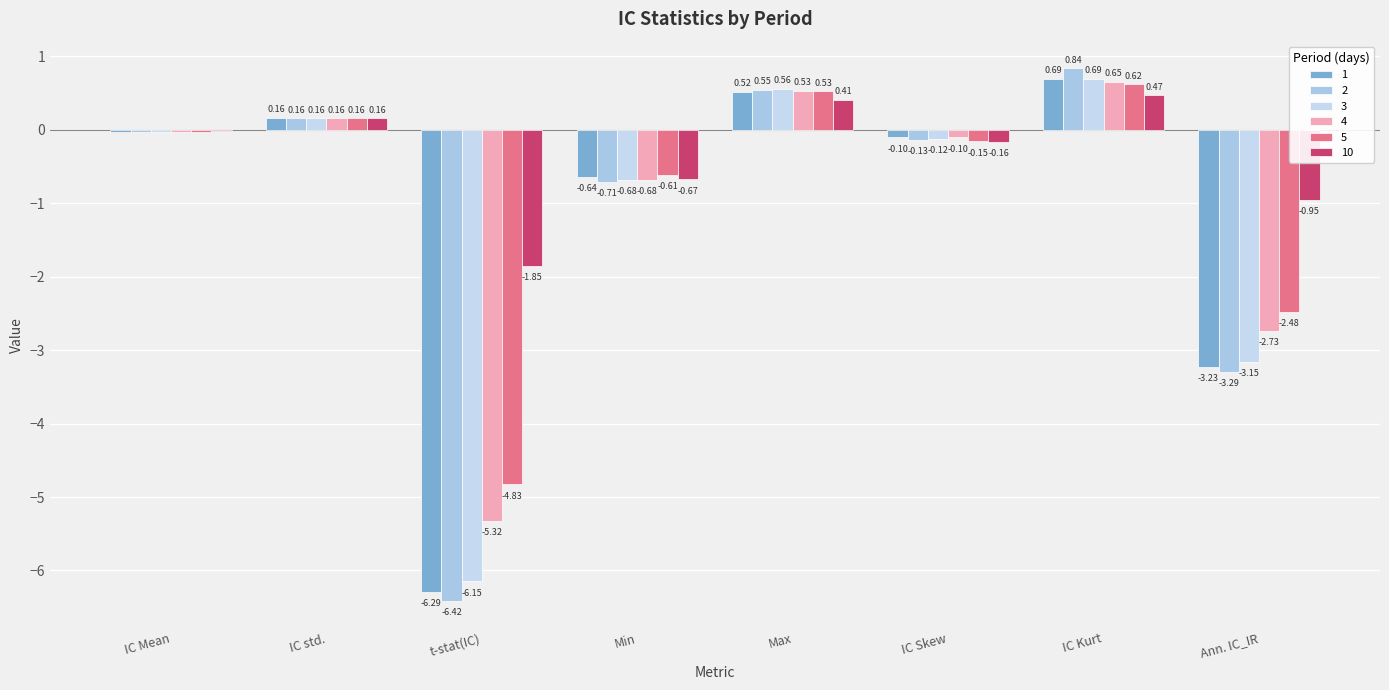

Reading left to right, extract all data points from this chart.

1: IC Mean=-0.0	IC std.=0.2	t-stat(IC)=-6.3	Min=-0.6	Max=0.5	IC Skew=-0.1	IC Kurt=0.7	Ann. IC_IR=-3.2
2: IC Mean=-0.0	IC std.=0.2	t-stat(IC)=-6.4	Min=-0.7	Max=0.5	IC Skew=-0.1	IC Kurt=0.8	Ann. IC_IR=-3.3
3: IC Mean=-0.0	IC std.=0.2	t-stat(IC)=-6.1	Min=-0.7	Max=0.6	IC Skew=-0.1	IC Kurt=0.7	Ann. IC_IR=-3.2
4: IC Mean=-0.0	IC std.=0.2	t-stat(IC)=-5.3	Min=-0.7	Max=0.5	IC Skew=-0.1	IC Kurt=0.7	Ann. IC_IR=-2.7
5: IC Mean=-0.0	IC std.=0.2	t-stat(IC)=-4.8	Min=-0.6	Max=0.5	IC Skew=-0.2	IC Kurt=0.6	Ann. IC_IR=-2.5
10: IC Mean=-0.0	IC std.=0.2	t-stat(IC)=-1.9	Min=-0.7	Max=0.4	IC Skew=-0.2	IC Kurt=0.5	Ann. IC_IR=-0.9